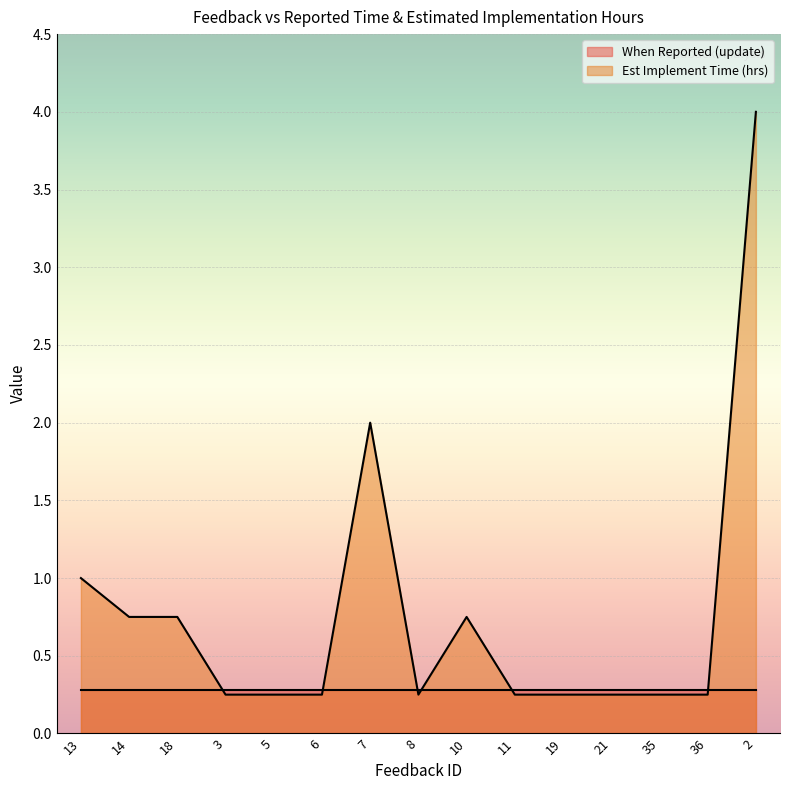

What is the label of the 4th point from the left?

3